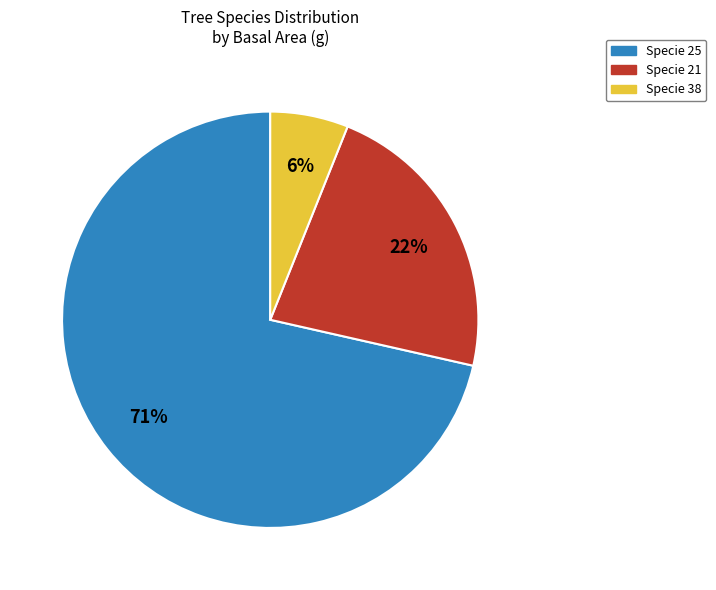

Is there any slice that represents more than half of the pie?

Yes